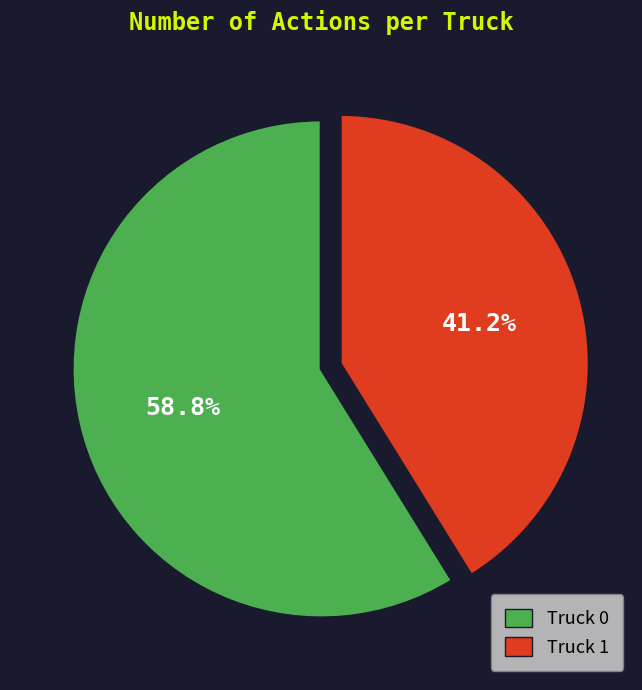

True or false: Truck 1 accounts for 53% of the total.

False